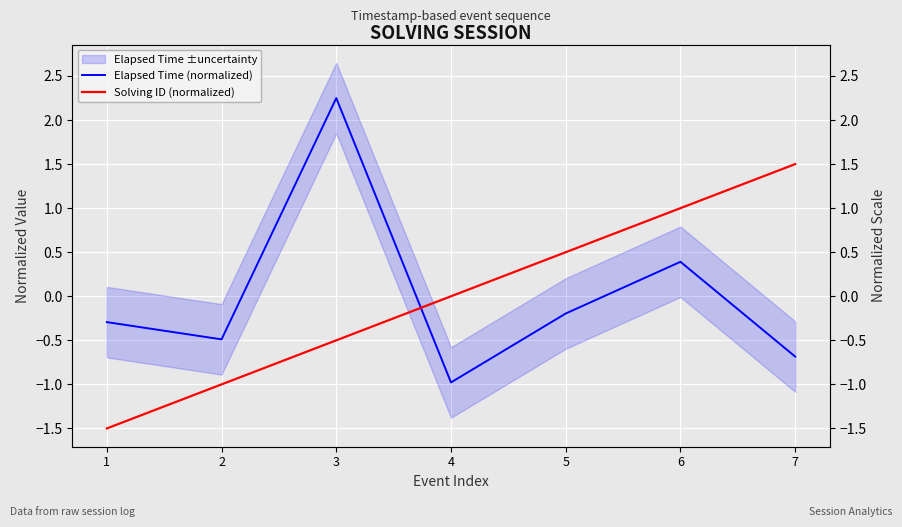

Reading right to left, list all the values displayed in this chart.

Elapsed Time (normalized): 7=-0.7	6=0.4	5=-0.2	4=-1.0	3=2.2	2=-0.5	1=-0.3
Solving ID (normalized): 7=1.5	6=1.0	5=0.5	4=0.0	3=-0.5	2=-1.0	1=-1.5